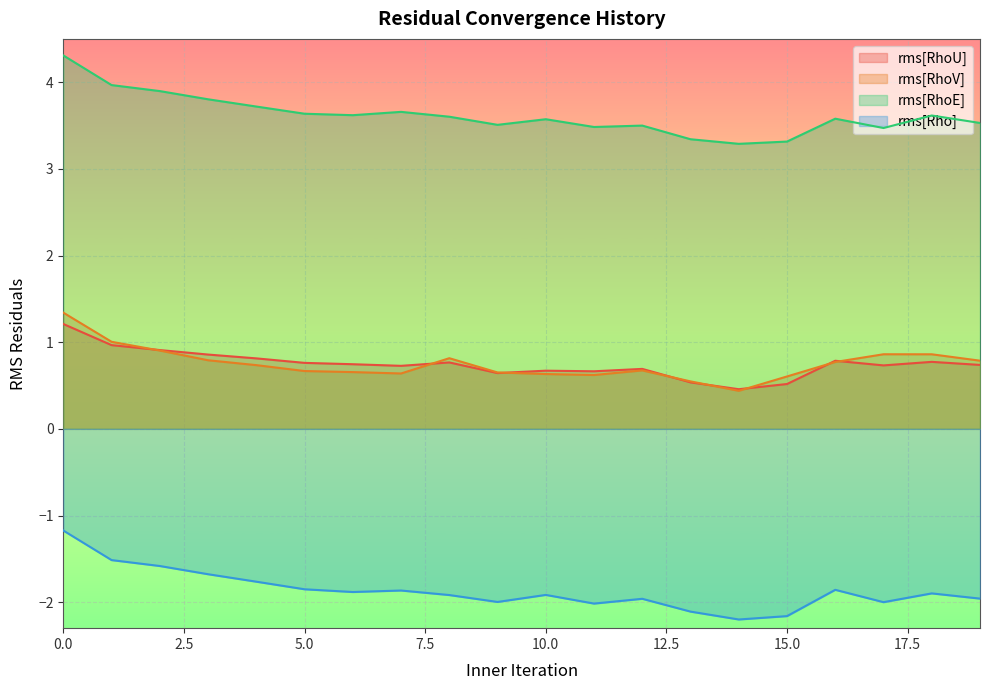

What is the total value across all series at 12?

2.9